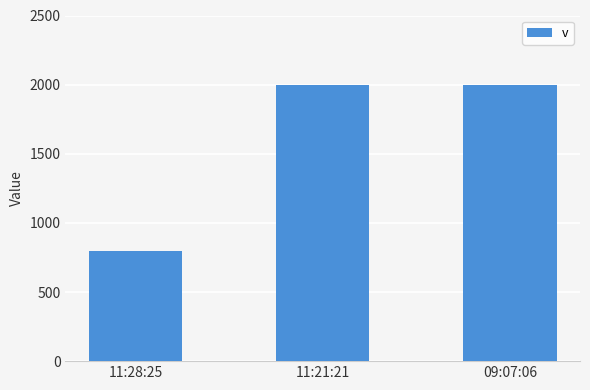

At which category does the chart reach its minimum across all series?

11:28:25